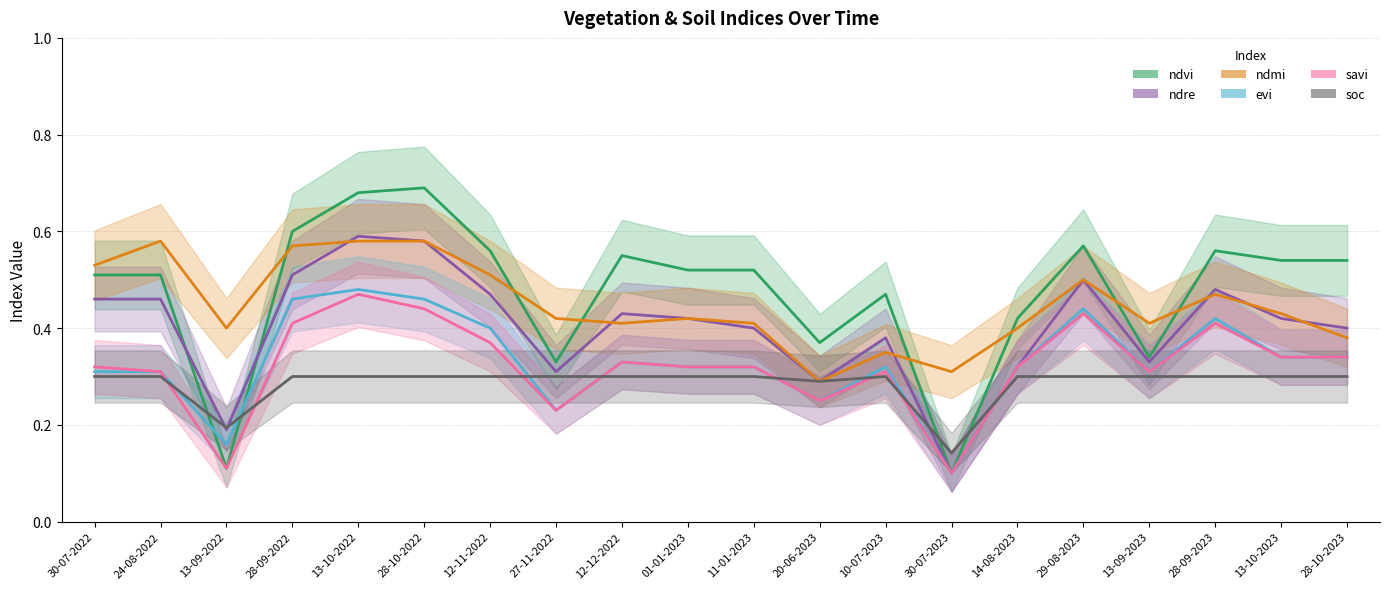

Is it true that ndvi equals 0.2 at 27-11-2022?

False